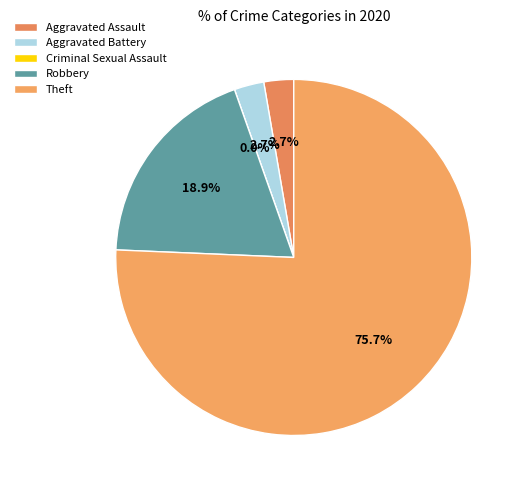

What is the ratio of the value at Aggravated Assault to the value at Aggravated Battery?

1.0